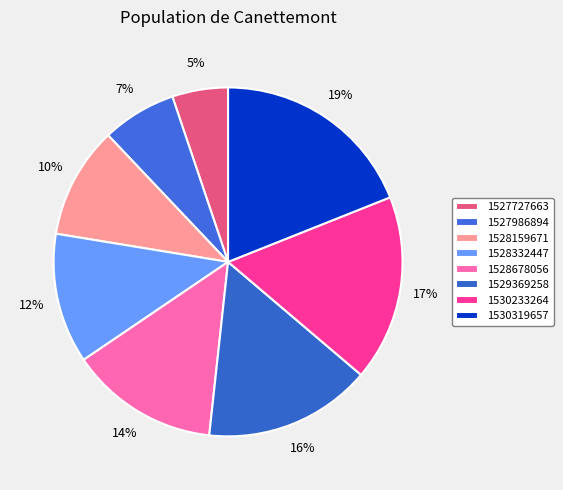

Is it true that 1527986894 is 7% of the pie?

True